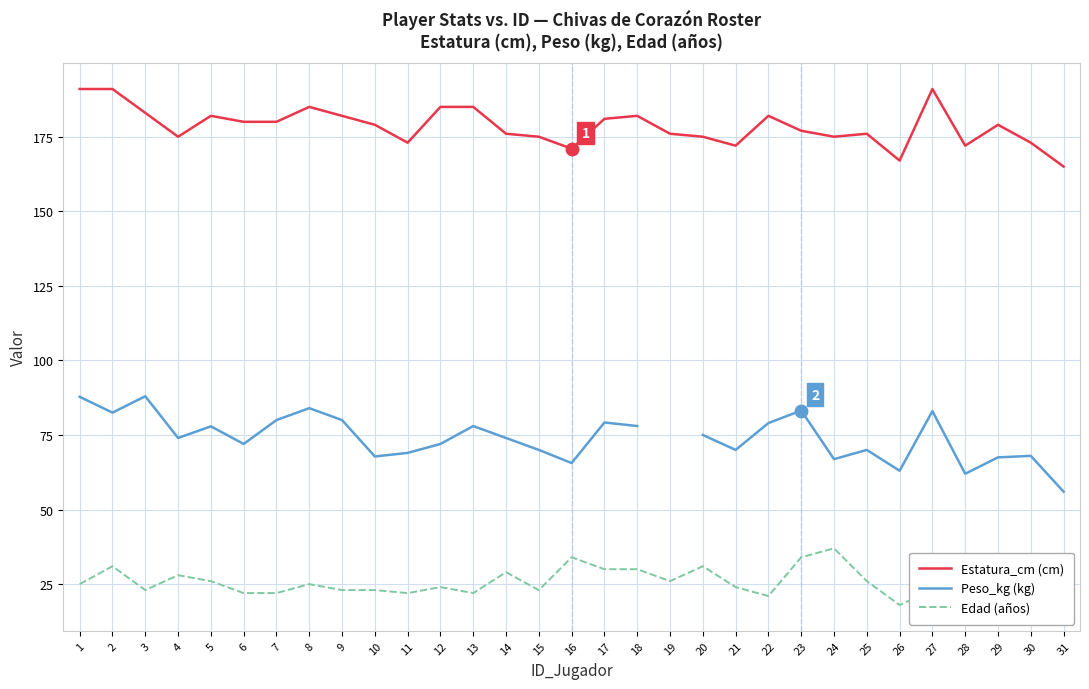

At 5, list the series in order from smallest to largest.

Edad (años), Peso_kg (kg), Estatura_cm (cm)